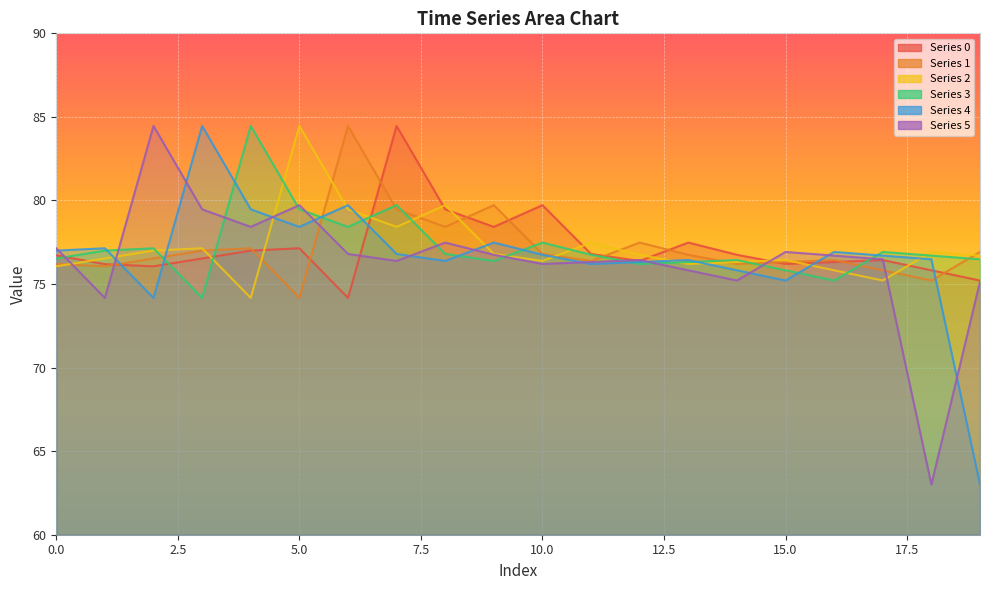

At which category does 3 reach its first local valley?

3